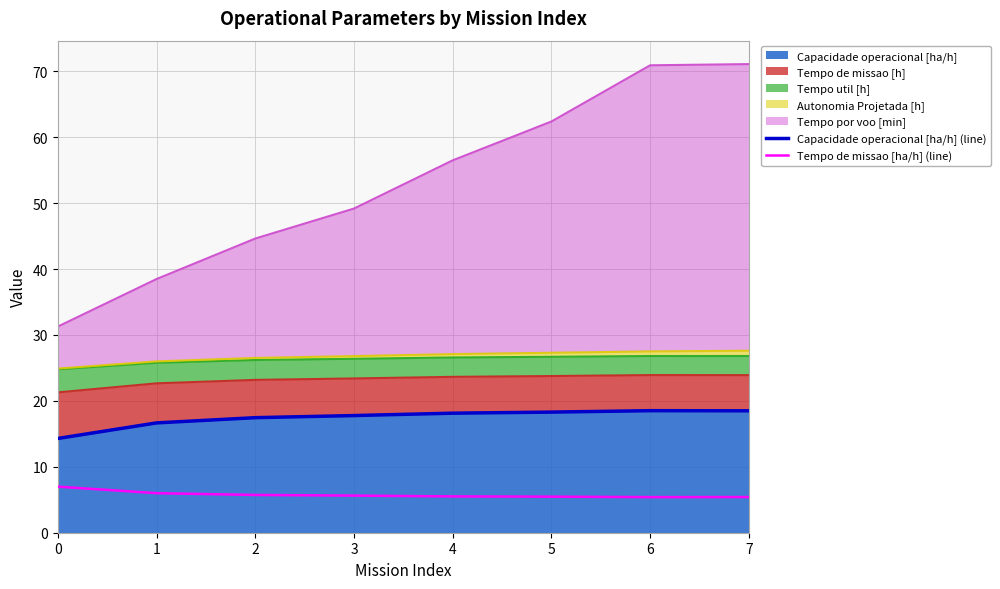

True or false: Tempo de missao [ha/h] (line) and Capacidade operacional [ha/h] (line) intersect in this chart.

False